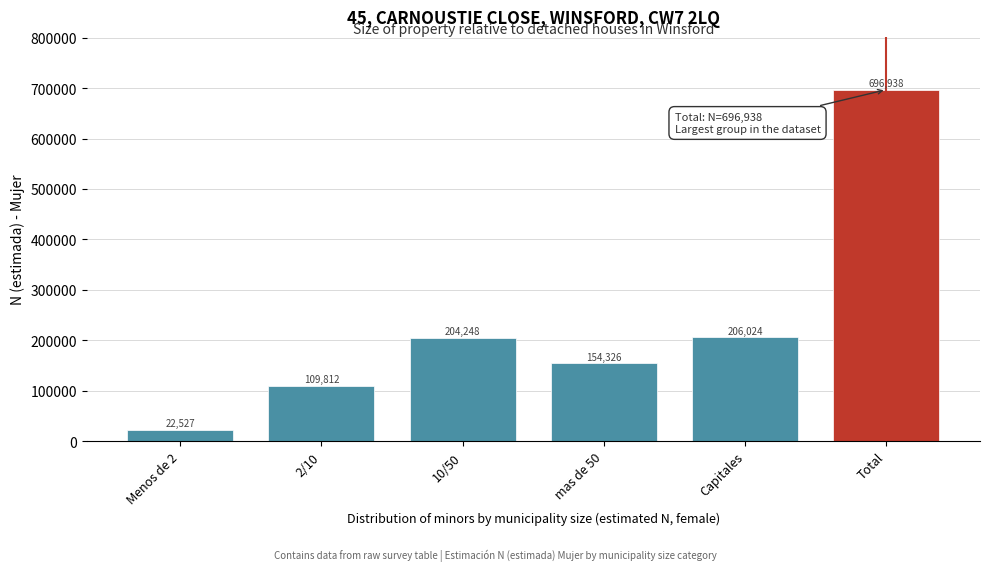

Reading left to right, what are all the values shown in this chart?

Menos de 2=22527	2/10=109812	10/50=204248	mas de 50=154326	Capitales=206024	Total=696938